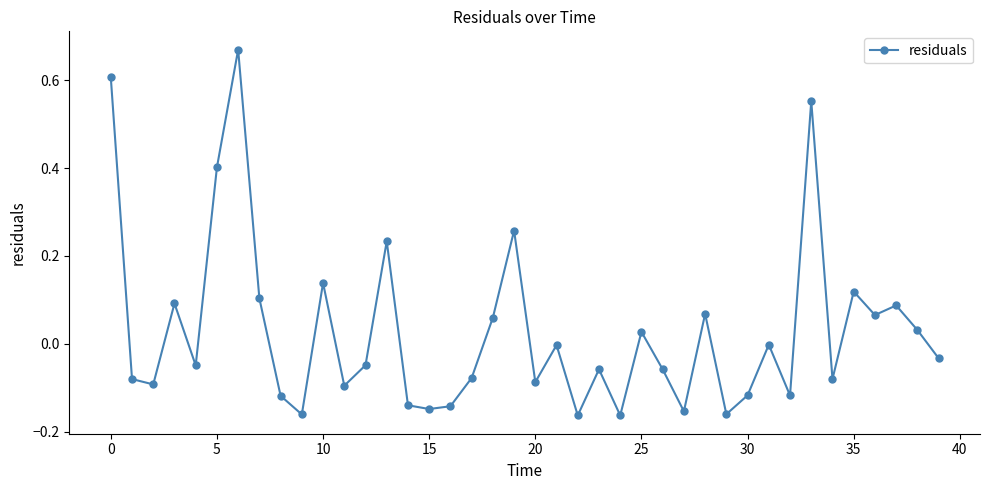

What is the difference between the maximum and minimum values?

0.8